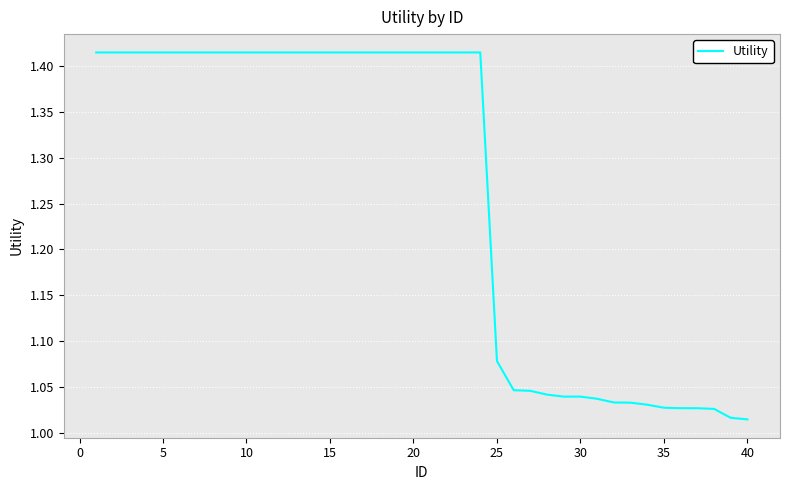

What is the difference between the maximum and minimum values?

0.4